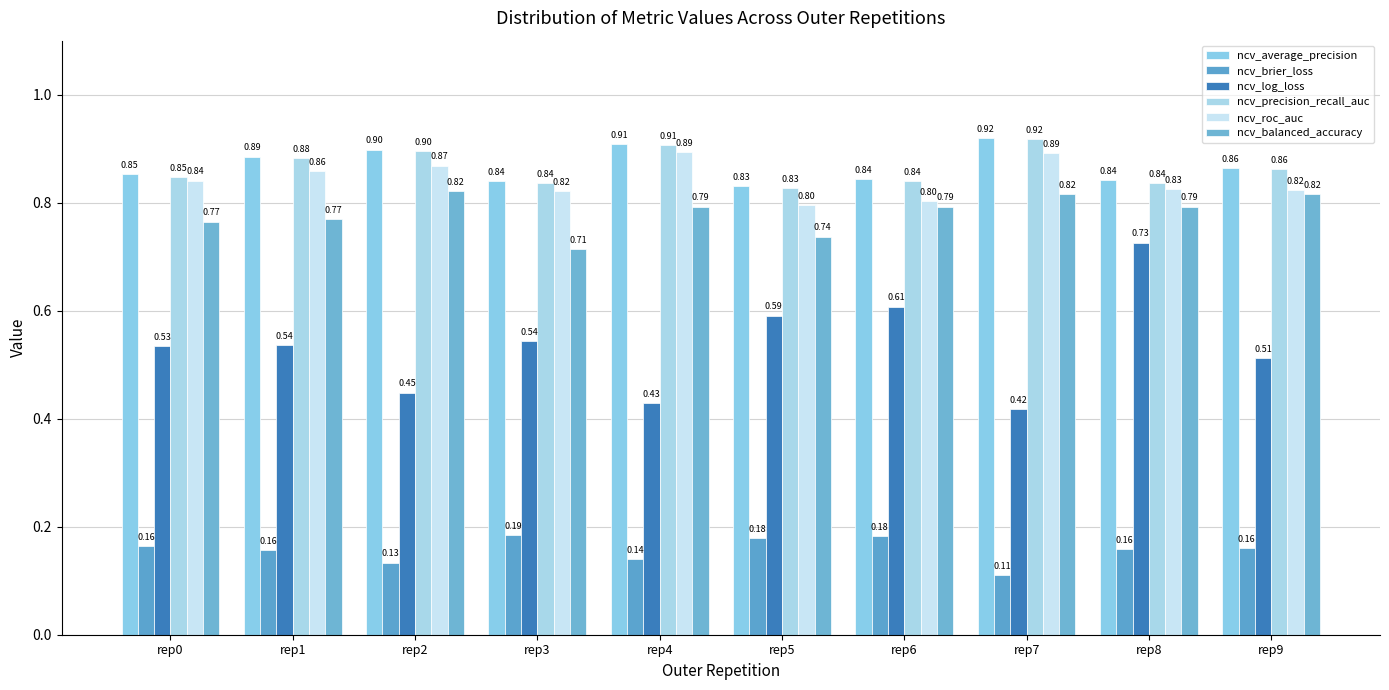

What is the spread (max minus min) of values at rep6?

0.7